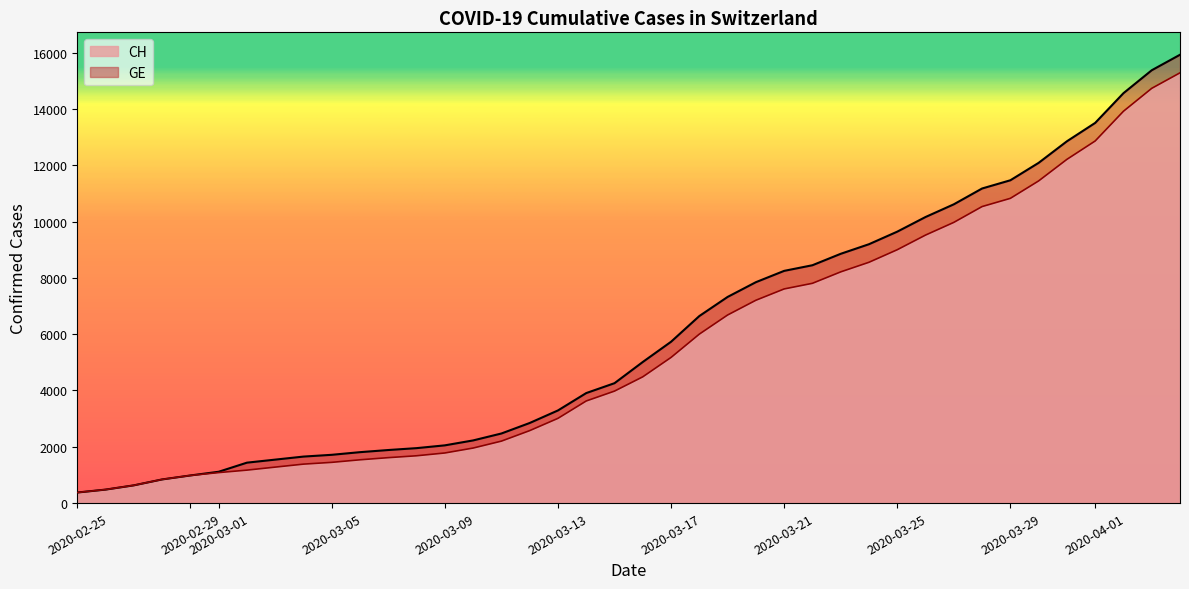

What is the maximum value shown in the chart?

15926